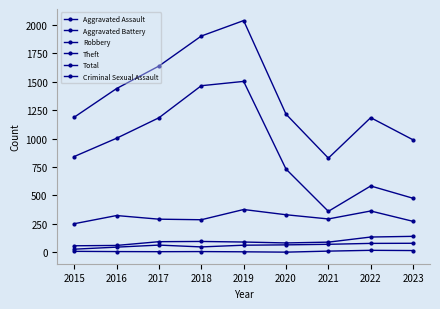

True or false: Aggravated Assault has more than 1 interior local peaks.

False